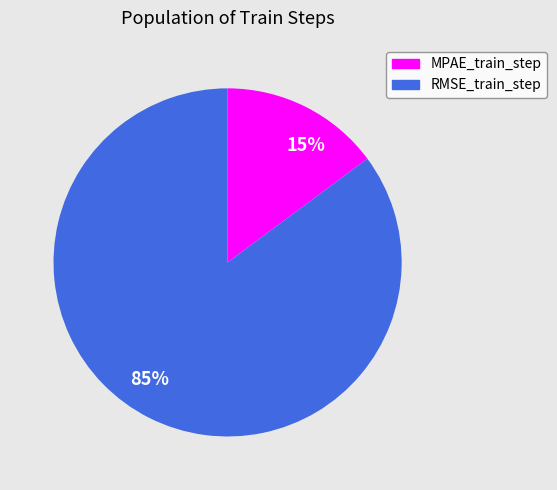

What is the majority slice?

85%